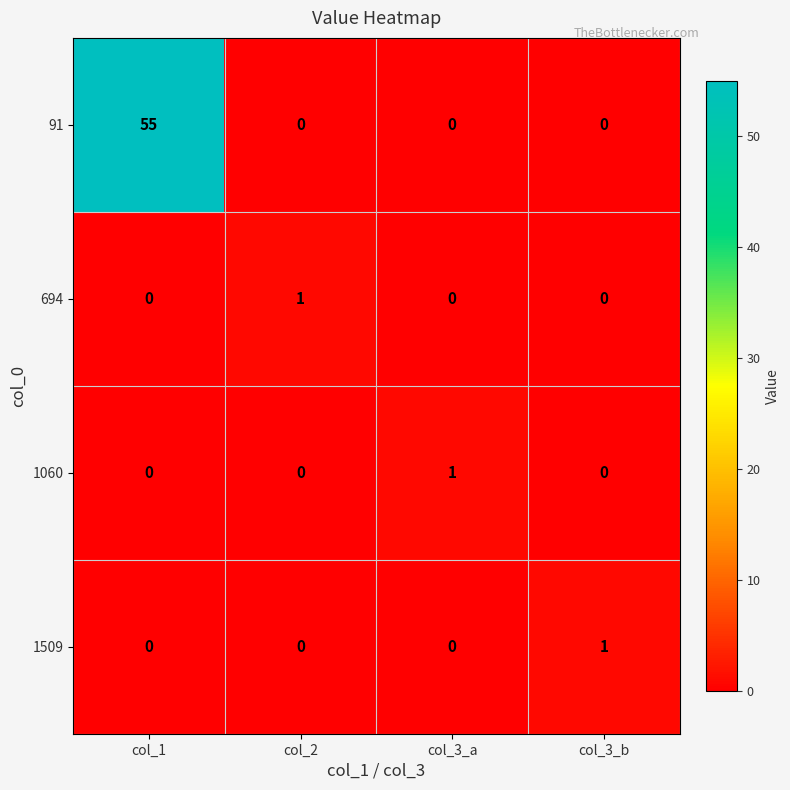

What is the greatest value displayed?

55